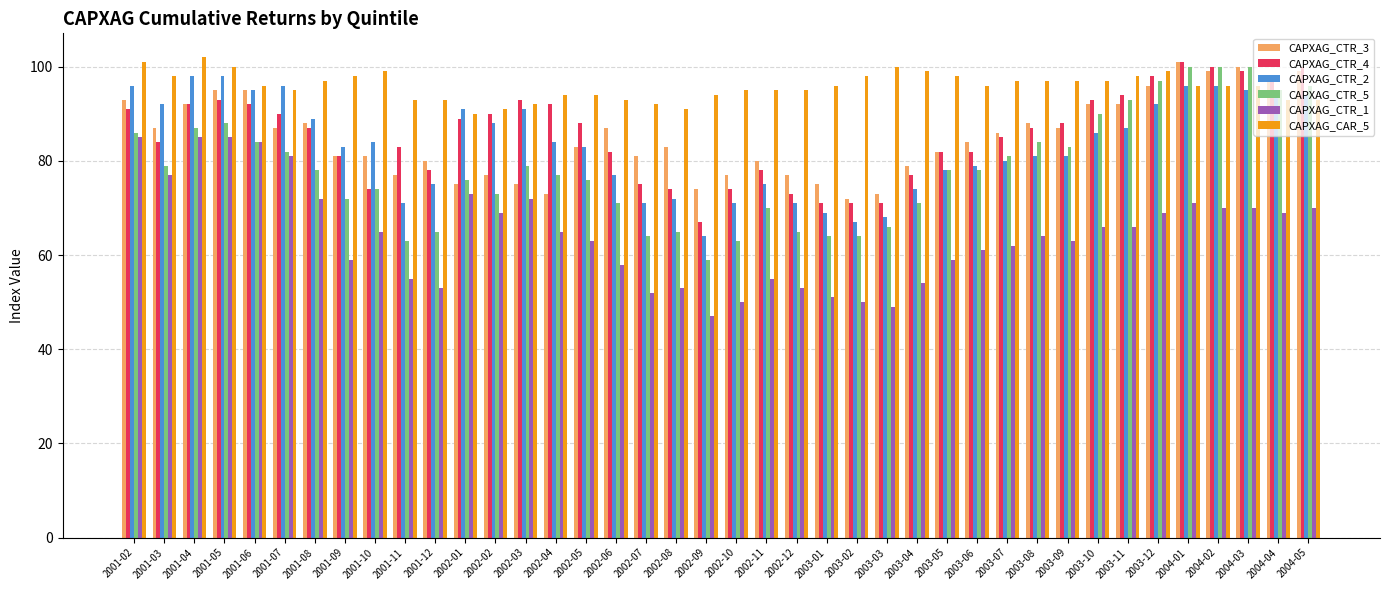

How many data points in CAPXAG_CTR_1 are less than 65?

20